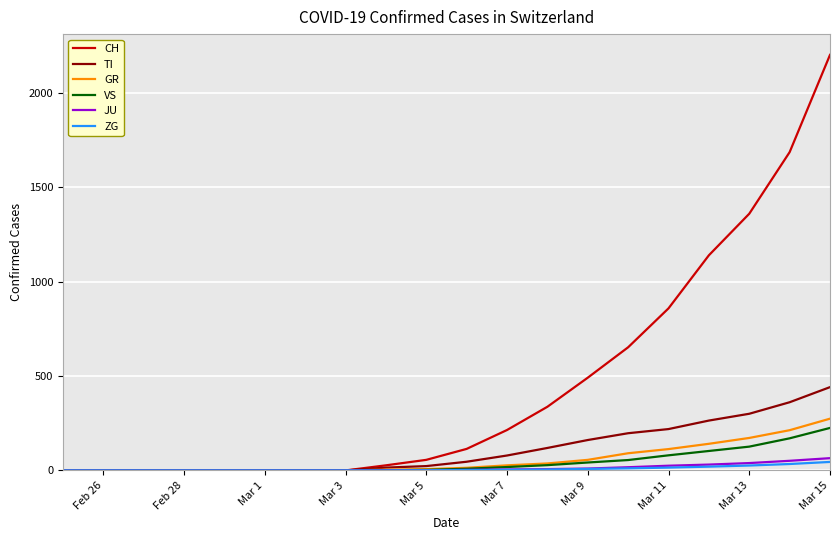

Which series has the largest total across all categories?

CH